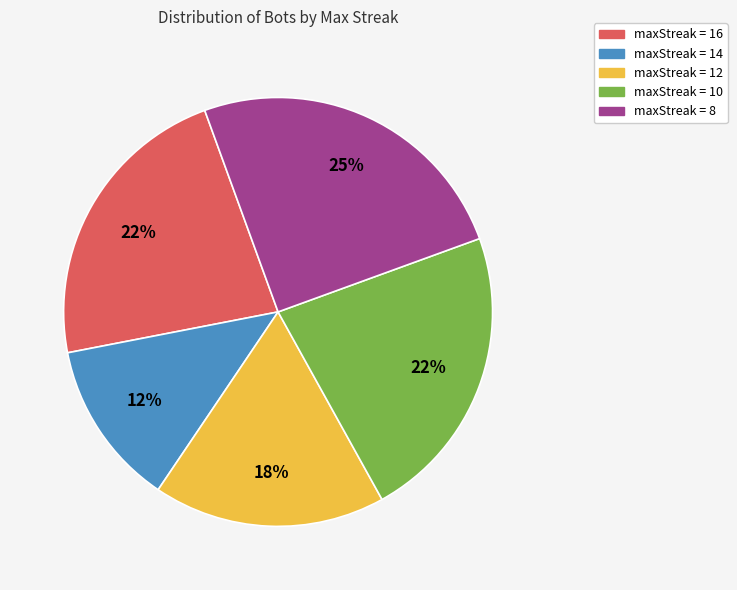

Which slice is the smallest?

maxStreak = 14